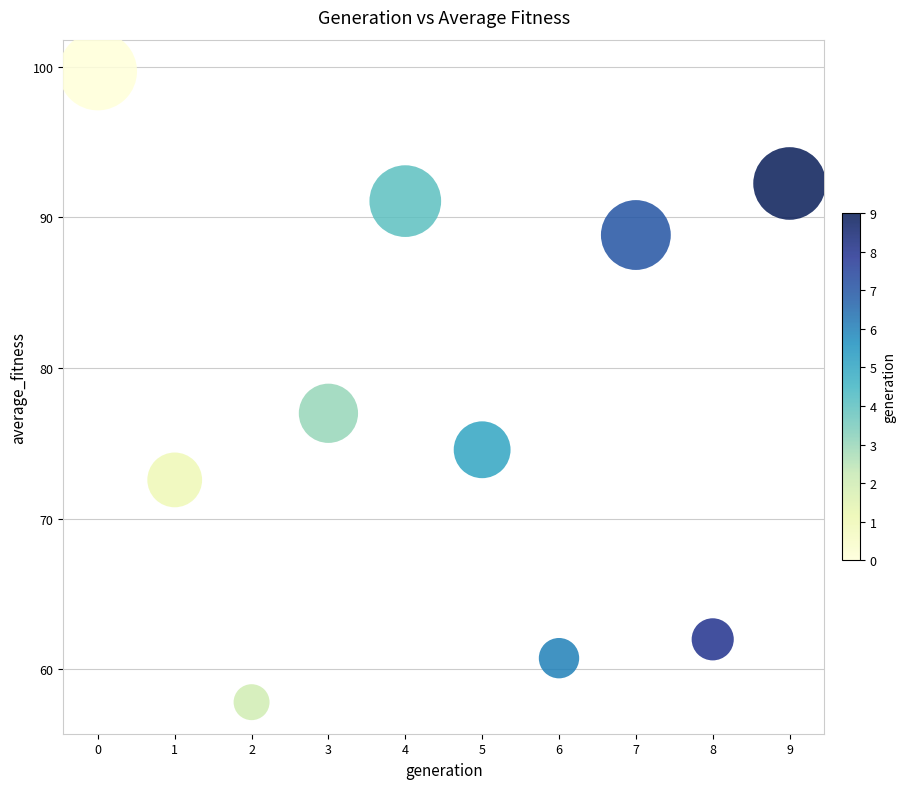

What is the average Y value?

77.7